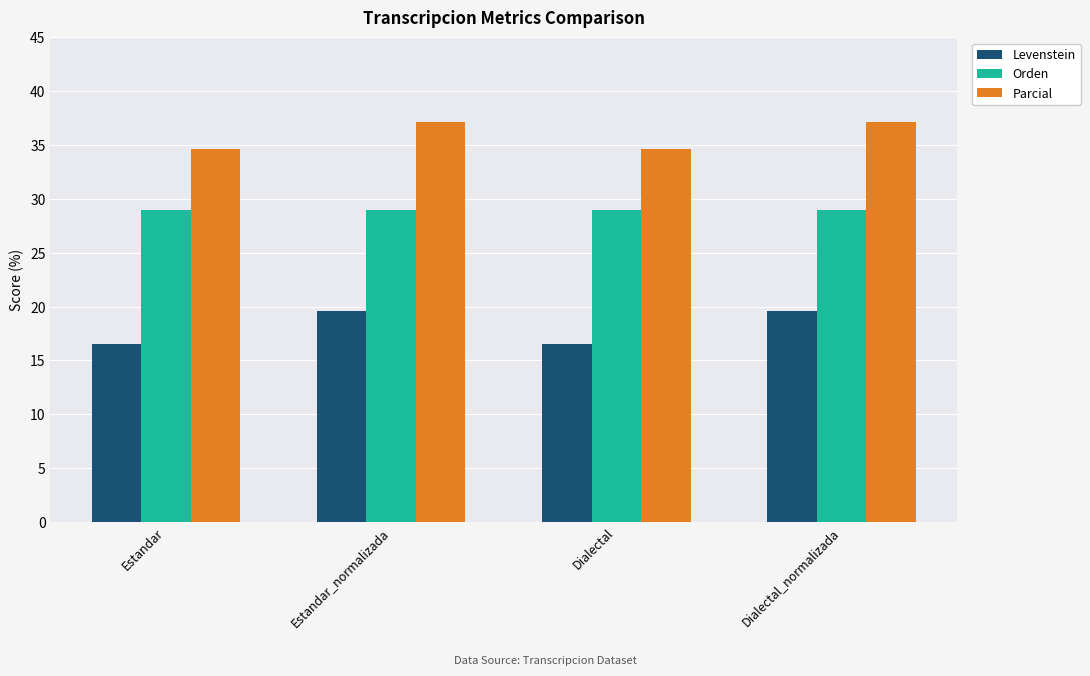

How many bars are there in total?

12